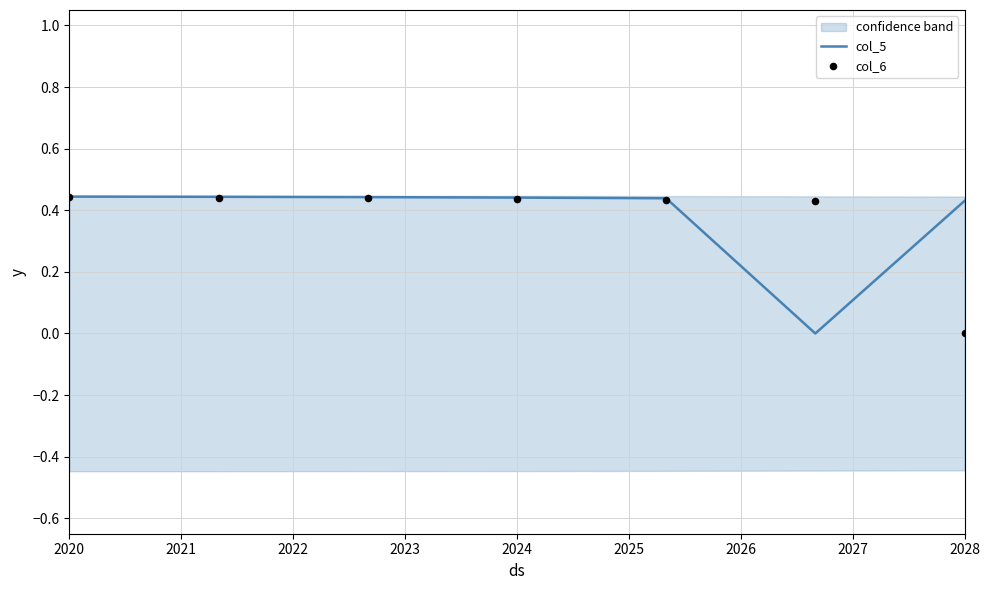

Is it true that col_5 equals 0.8 at 2020?

False